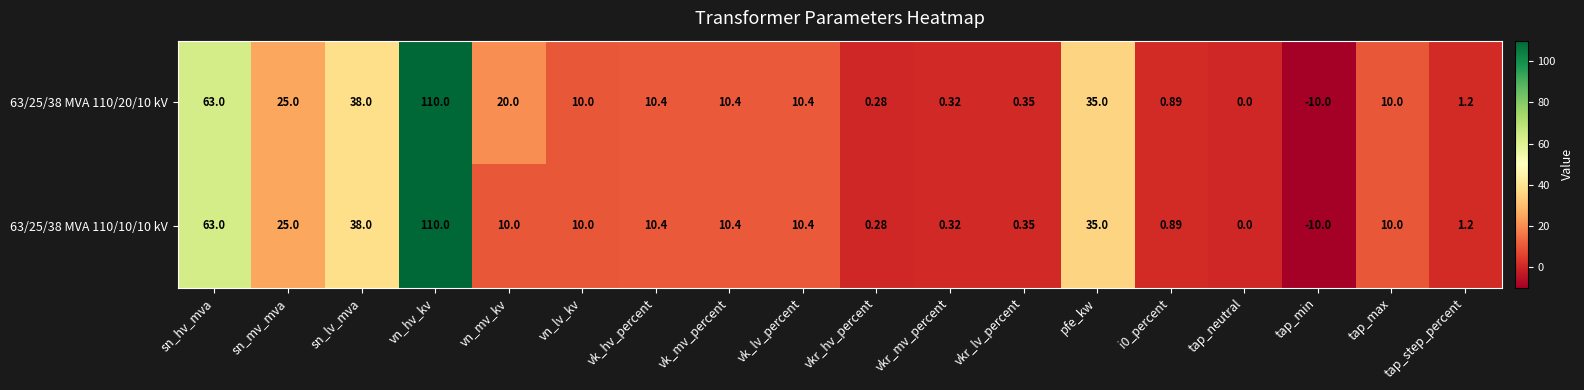

Which category has the lowest value across all series?

tap_min